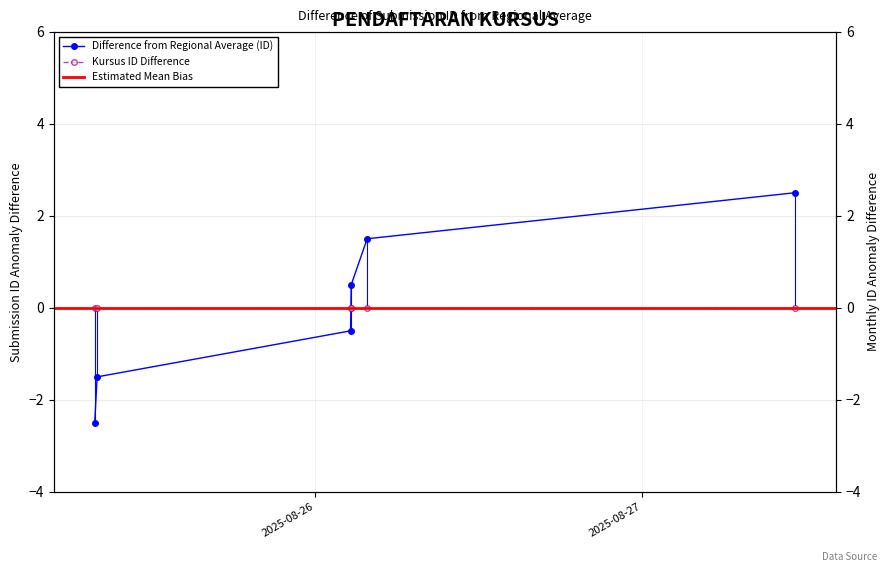

Which label corresponds to the smallest value in the chart?

2025-08-25 07:52:45